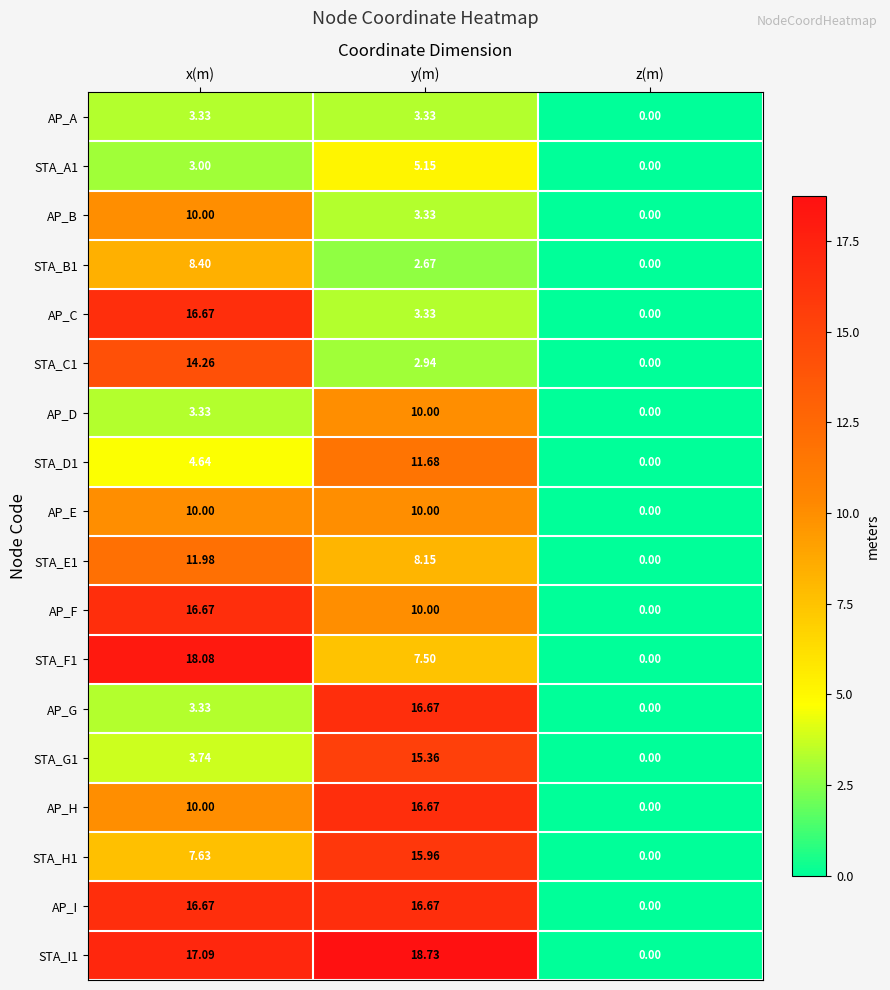

At which category does the chart reach its minimum across all series?

z(m)